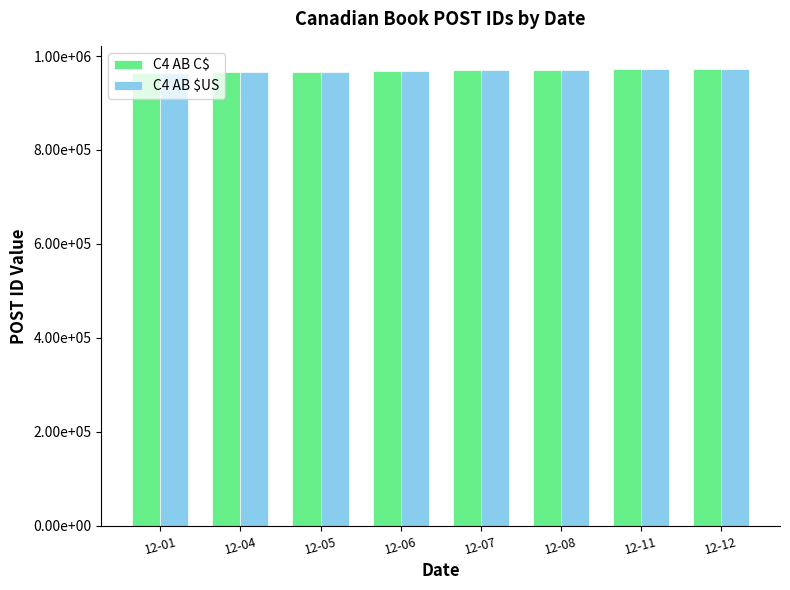

What is the spread (max minus min) of values at 12-07?

2